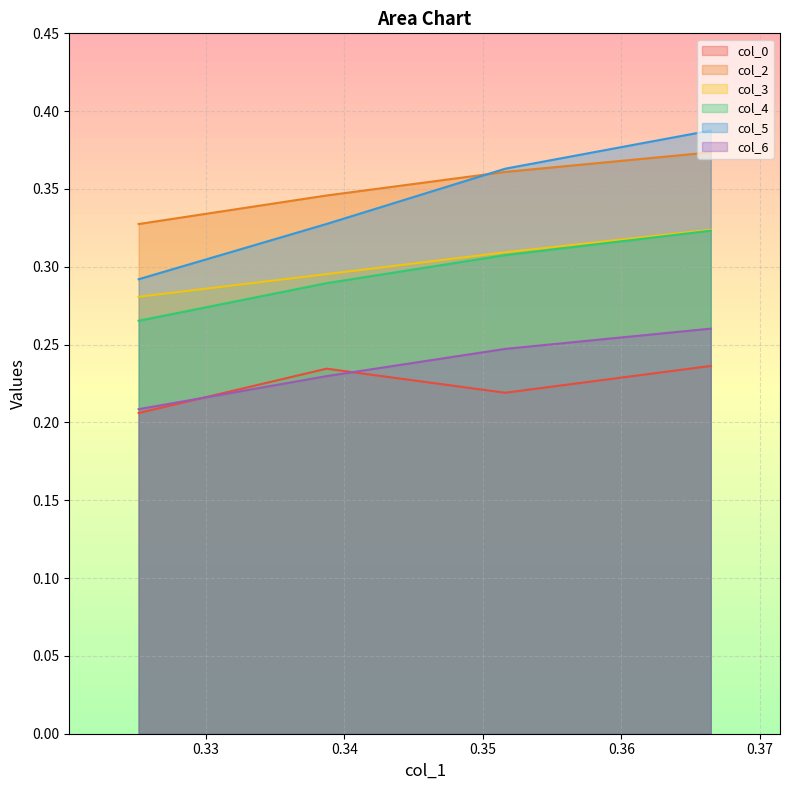

What are all the series names shown in the legend?

col_0, col_2, col_3, col_4, col_5, col_6